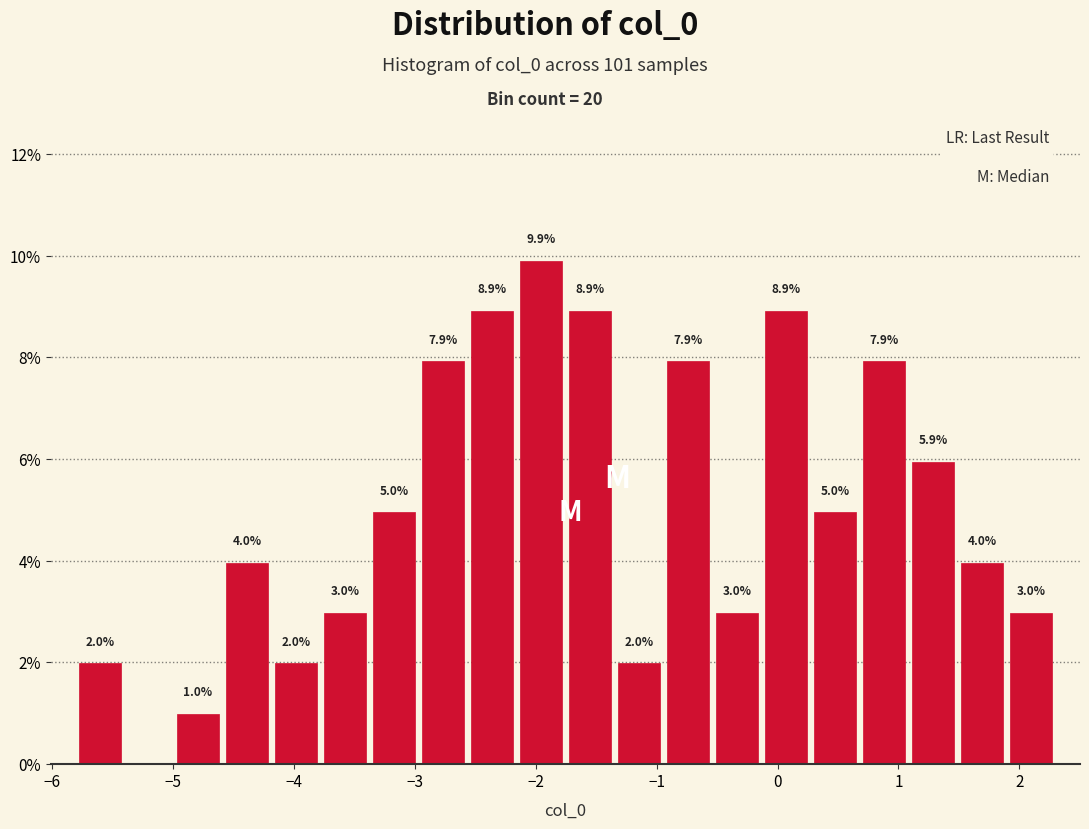

Over which range of the x-axis is the bar tallest?

-2.2 to -1.8